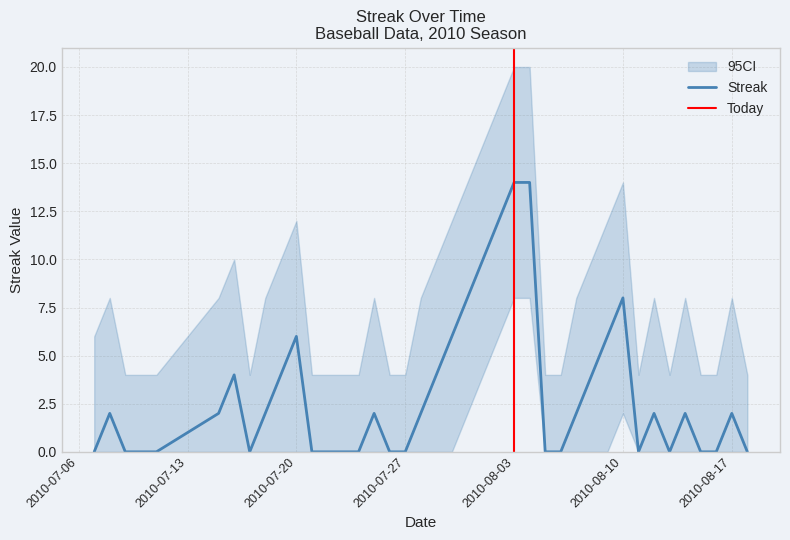

Between 2010-08-03 and 2010-07-26, which is larger?

2010-08-03